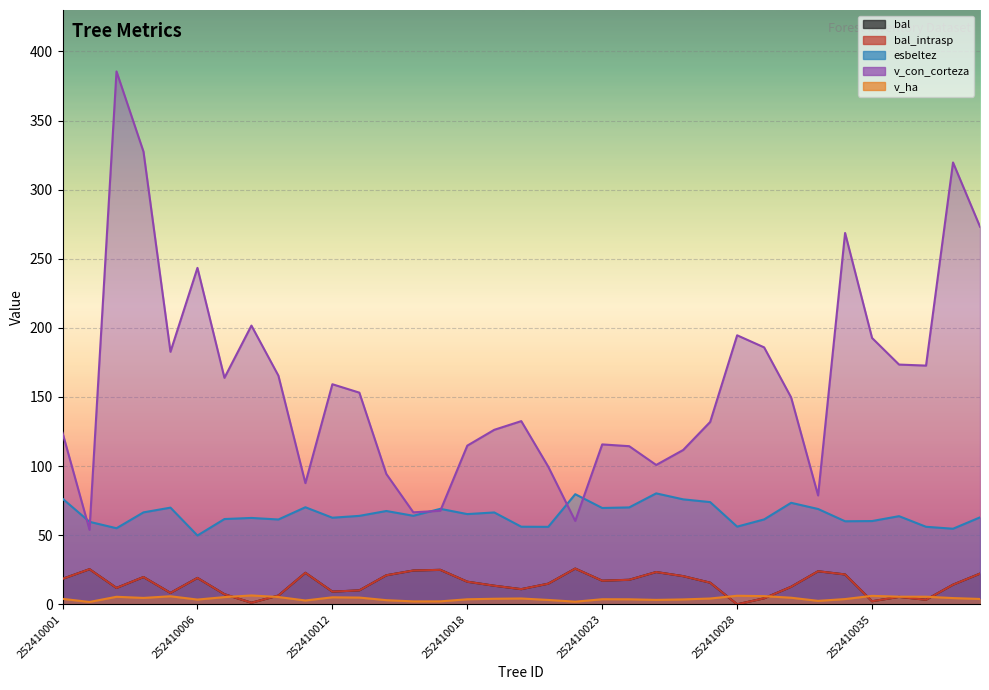

Which series has the largest range (max minus min)?

v_con_corteza